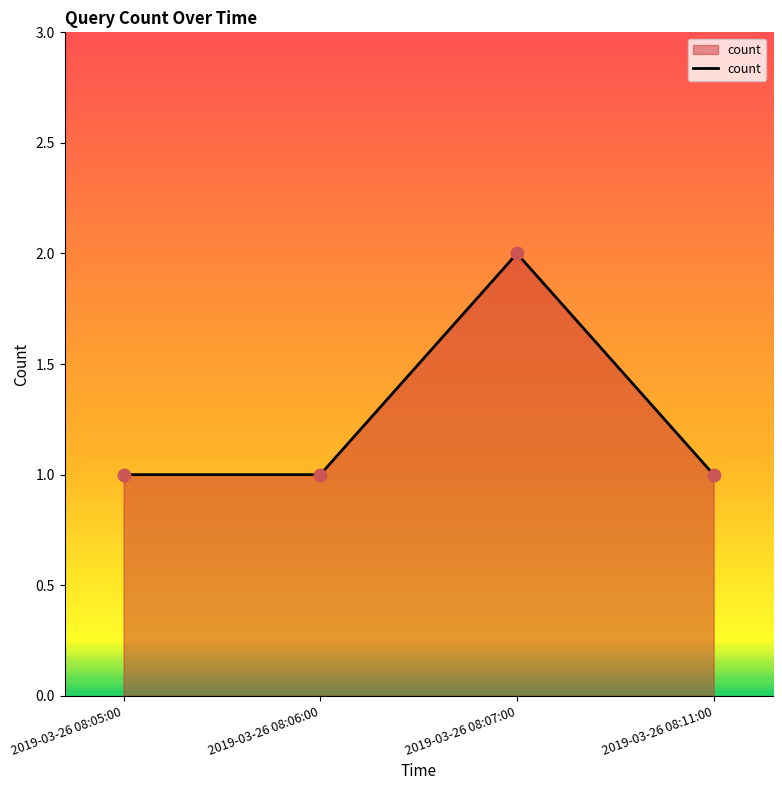

Between 2019-03-26 08:11:00 and 2019-03-26 08:07:00, which is larger?

2019-03-26 08:07:00